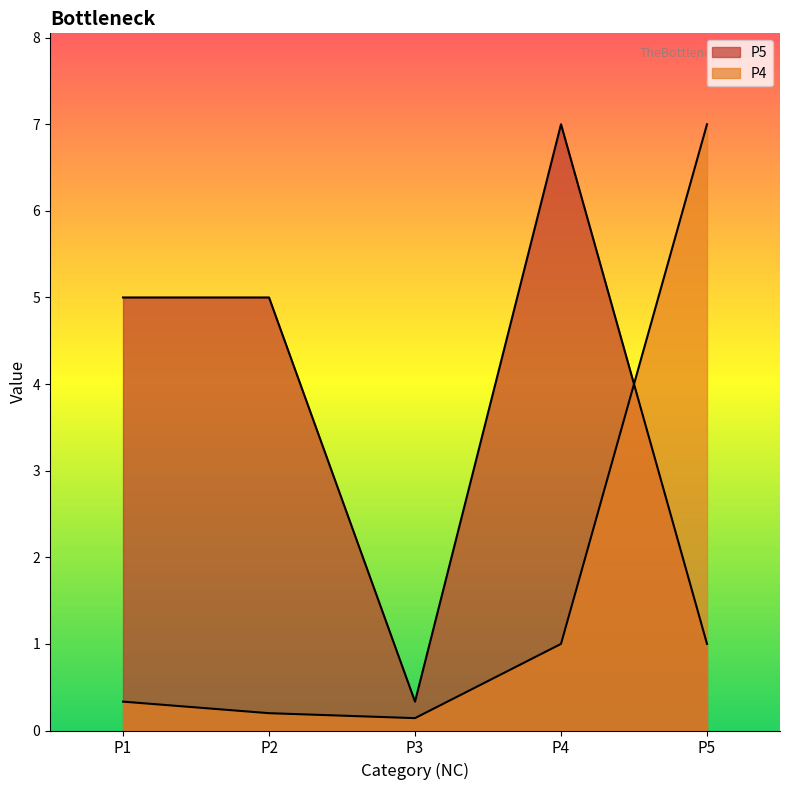

Which category has the highest value in the P4 series?

P5